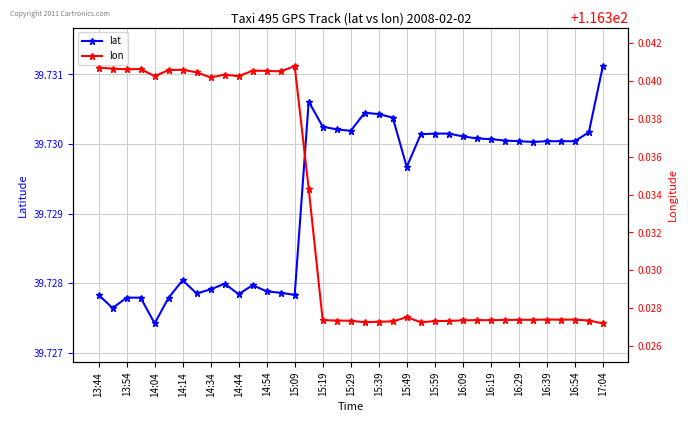

How many lines are shown in the chart?

2